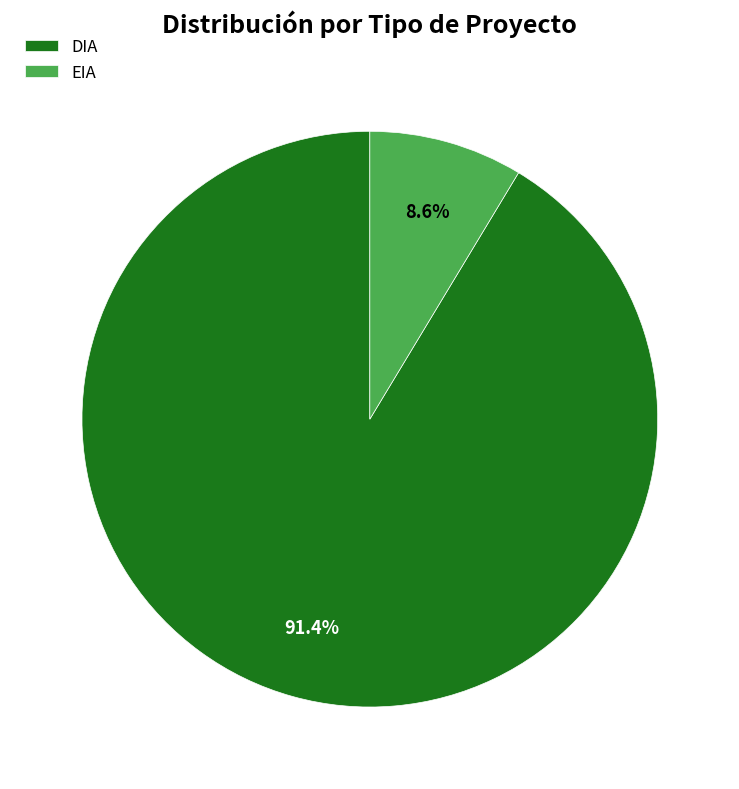

Which category accounts for the majority?

DIA